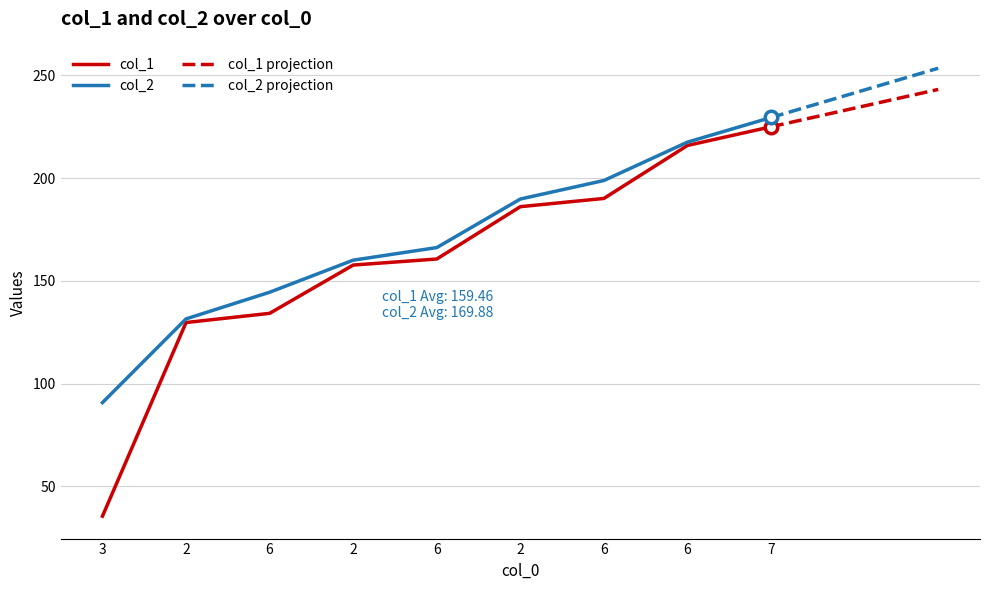

Which has a higher value, 2 or 7?

7